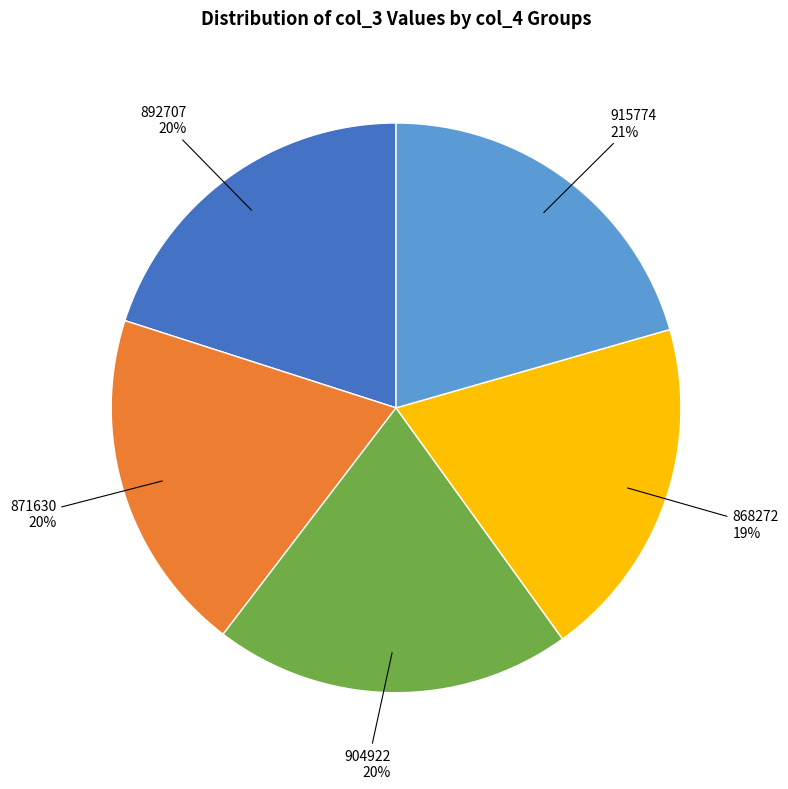

What percentage is the 892707 slice, to the nearest percent?

20%